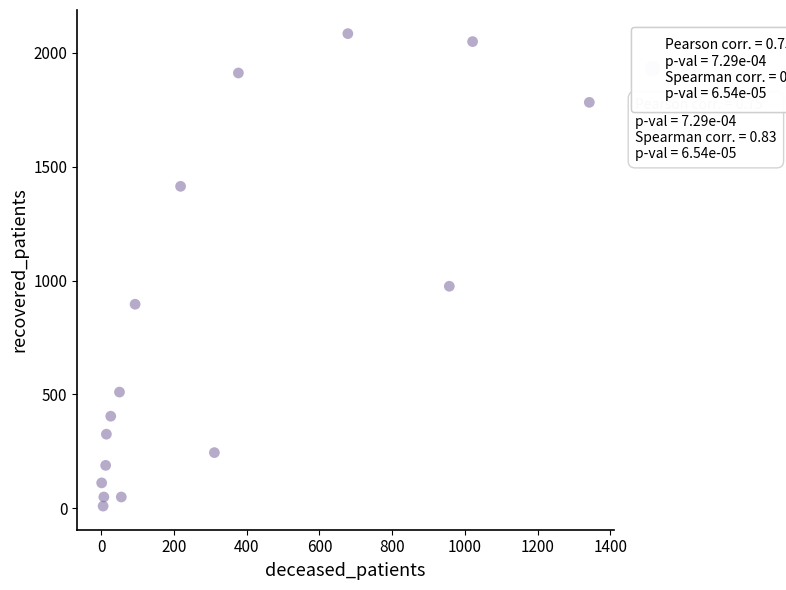

What Y value in the scatter plot is closest to 1047?

975